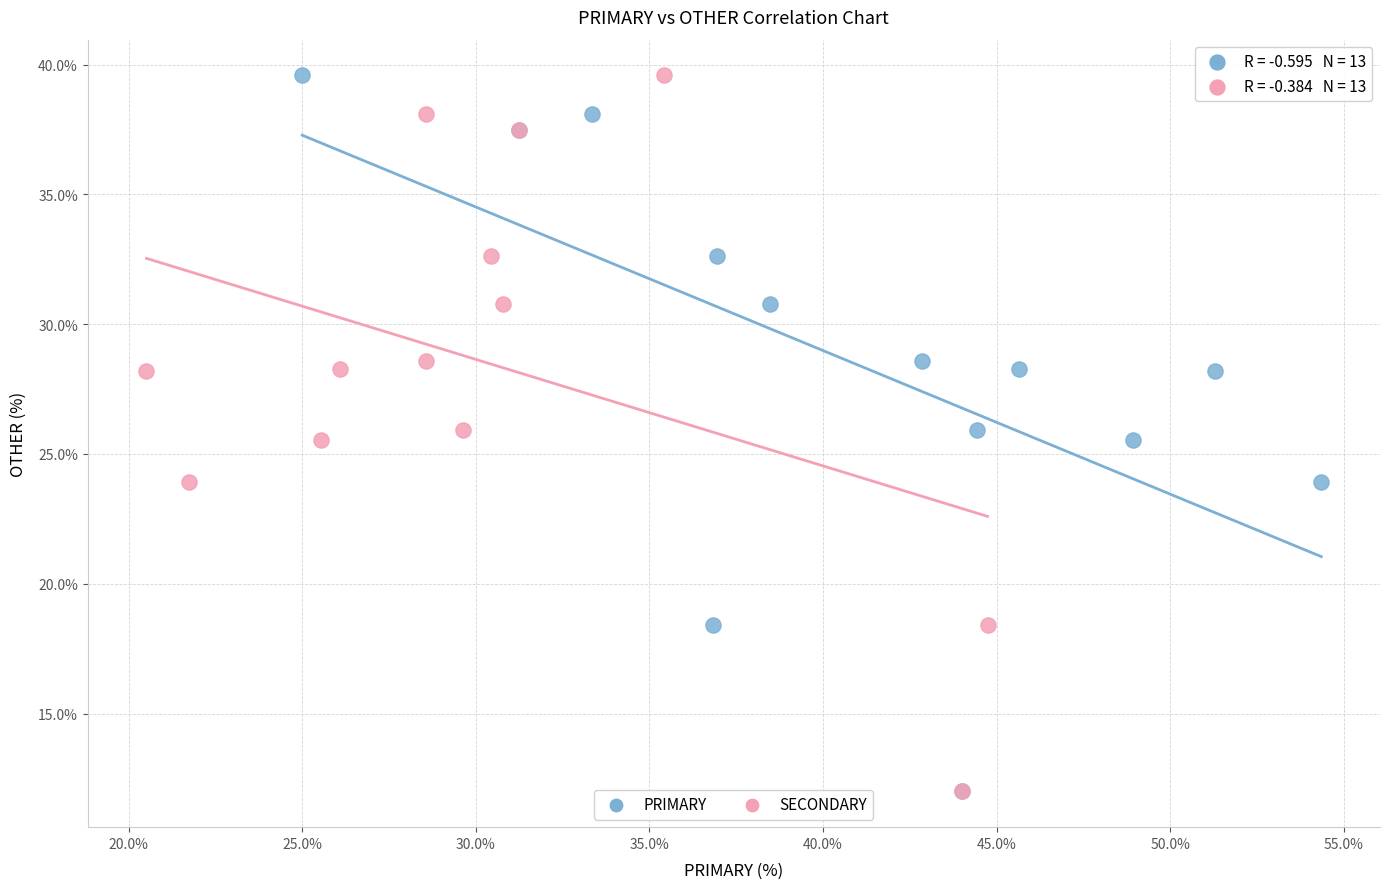

What are all the series names shown in the legend?

PRIMARY, SECONDARY